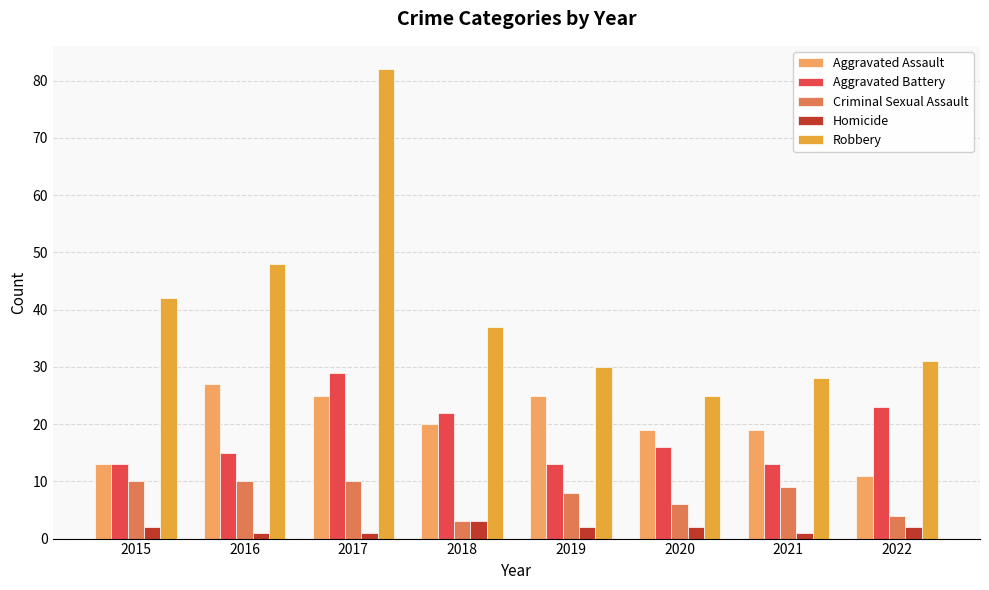

At which label is Robbery closest to 53?

2016